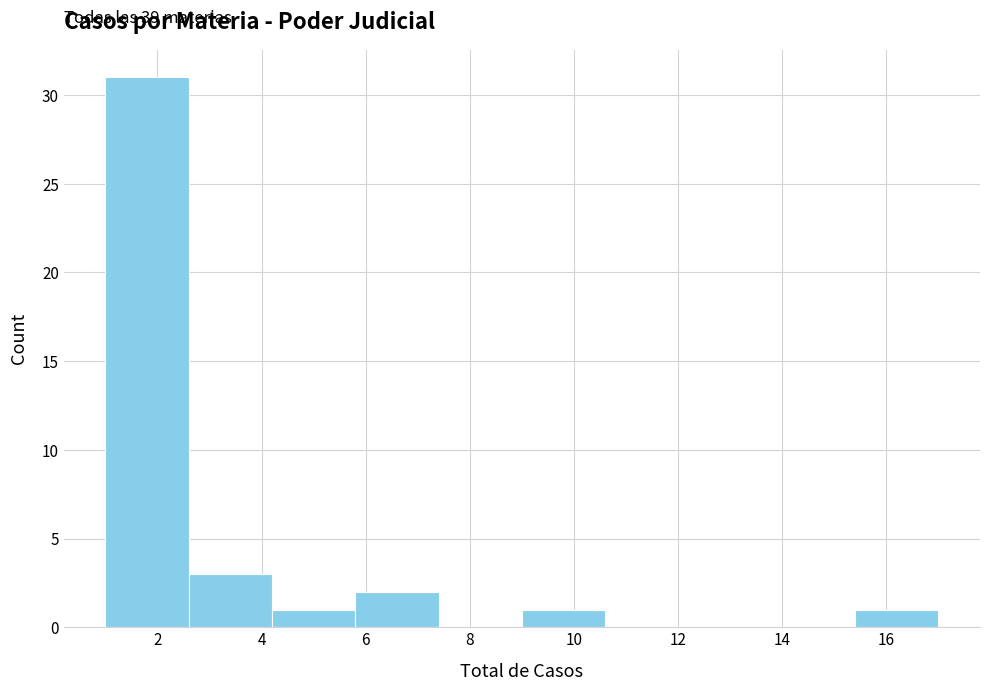

Which range on the x-axis has the tallest bar?

1.0 to 2.6